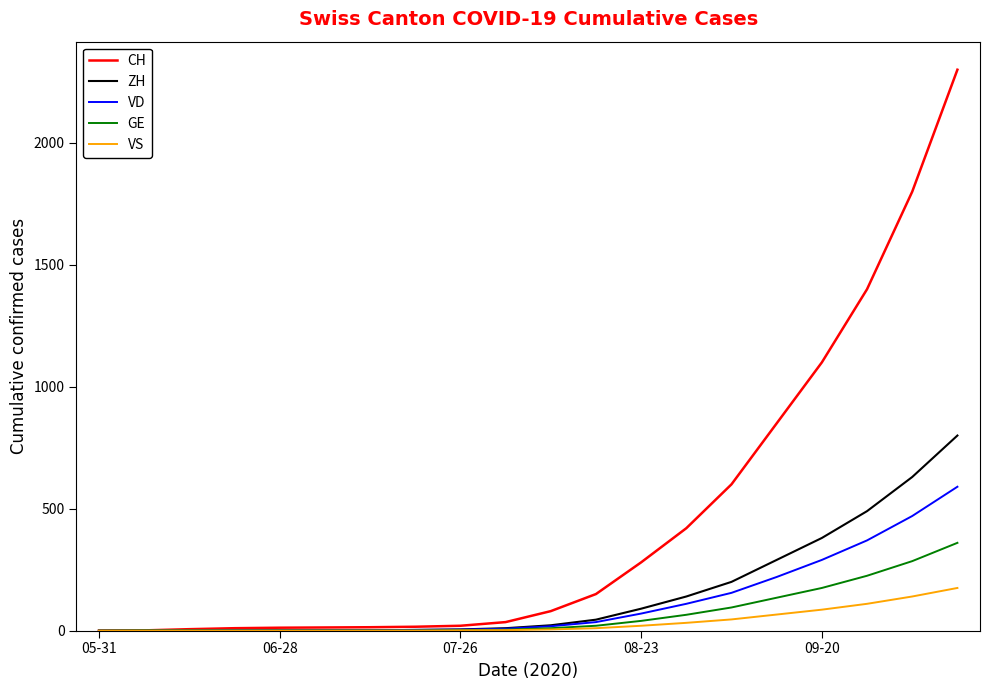

At how many categories does at least one series exceed 1420?

2